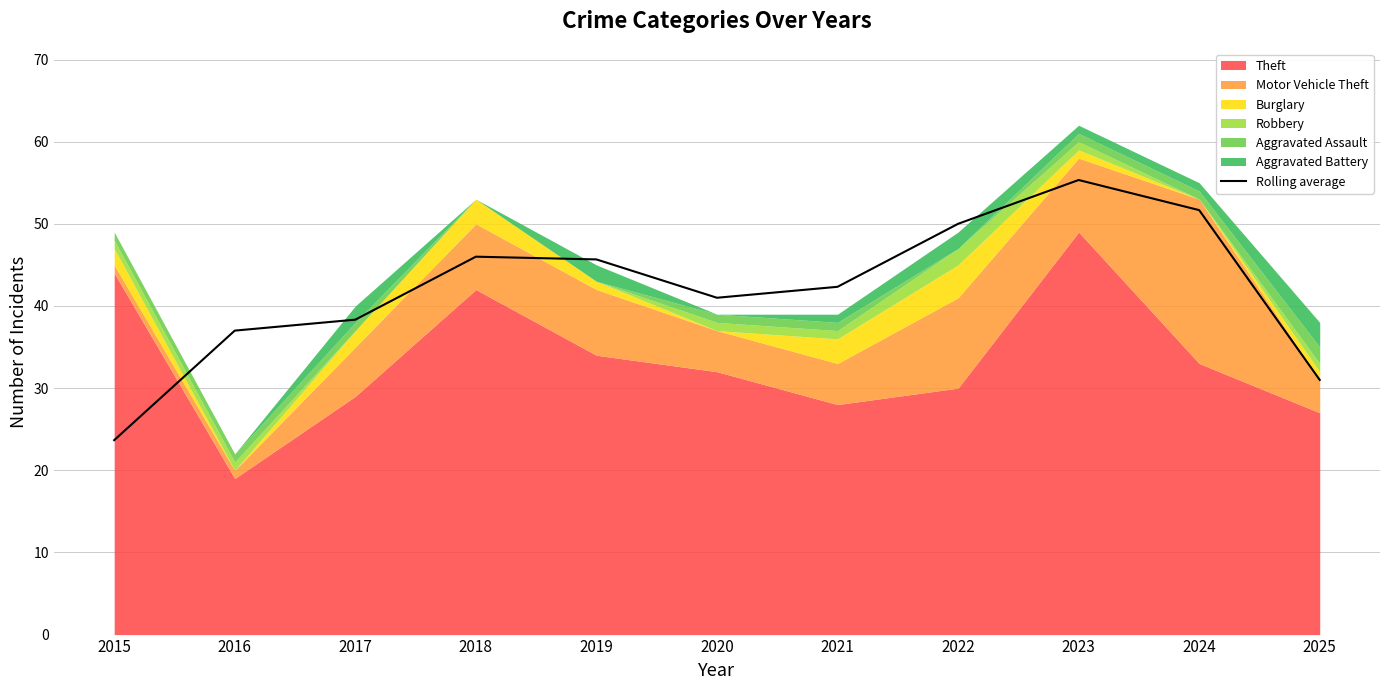

List the labels in order of value, smallest first.

2015, 2025, 2016, 2017, 2020, 2021, 2019, 2018, 2022, 2024, 2023